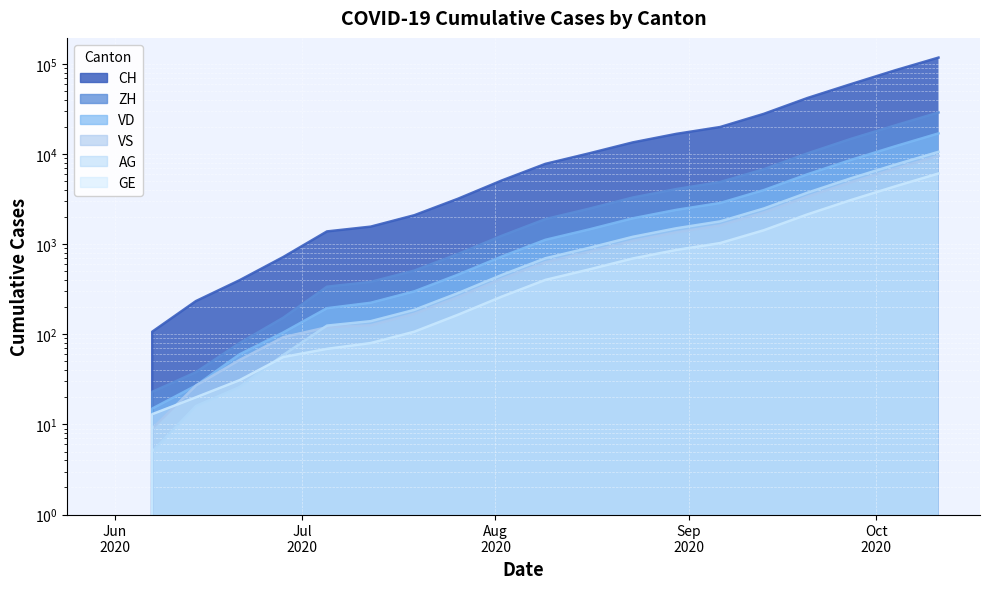

Reading right to left, what are all the values shown in this chart?

CH: 2020-10-11=118000	2020-10-04=85000	2020-09-27=60000	2020-09-20=42000	2020-09-13=28000	2020-09-06=20000	2020-08-30=16800	2020-08-23=13500	2020-08-16=10200	2020-08-09=7800	2020-08-02=5100	2020-07-26=3200	2020-07-19=2100	2020-07-12=1568	2020-07-05=1388	2020-06-28=722	2020-06-21=399	2020-06-14=234	2020-06-07=107	2020-05-31=0
ZH: 2020-10-11=29000	2020-10-04=20800	2020-09-27=14800	2020-09-20=10200	2020-09-13=6800	2020-09-06=4900	2020-08-30=4100	2020-08-23=3300	2020-08-16=2480	2020-08-09=1900	2020-08-02=1240	2020-07-26=780	2020-07-19=510	2020-07-12=382	2020-07-05=338	2020-06-28=153	2020-06-21=80	2020-06-14=38	2020-06-07=23	2020-05-31=0
VD: 2020-10-11=17000	2020-10-04=12200	2020-09-27=8650	2020-09-20=5980	2020-09-13=3990	2020-09-06=2870	2020-08-30=2410	2020-08-23=1940	2020-08-16=1460	2020-08-09=1120	2020-08-02=730	2020-07-26=460	2020-07-19=300	2020-07-12=224	2020-07-05=195	2020-06-28=105	2020-06-21=60	2020-06-14=27	2020-06-07=15	2020-05-31=0
GE: 2020-10-11=6100	2020-10-04=4380	2020-09-27=3100	2020-09-20=2145	2020-09-13=1430	2020-09-06=1030	2020-08-30=865	2020-08-23=695	2020-08-16=525	2020-08-09=402	2020-08-02=262	2020-07-26=165	2020-07-19=107	2020-07-12=80	2020-07-05=69	2020-06-28=56	2020-06-21=31	2020-06-14=20	2020-06-07=13	2020-05-31=0
VS: 2020-10-11=9580	2020-10-04=6880	2020-09-27=4880	2020-09-20=3375	2020-09-13=2250	2020-09-06=1618	2020-08-30=1358	2020-08-23=1091	2020-08-16=823	2020-08-09=631	2020-08-02=412	2020-07-26=259	2020-07-19=169	2020-07-12=126	2020-07-05=120	2020-06-28=93	2020-06-21=52	2020-06-14=27	2020-06-07=9	2020-05-31=0
AG: 2020-10-11=10617	2020-10-04=7624	2020-09-27=5406	2020-09-20=3737	2020-09-13=2492	2020-09-06=1793	2020-08-30=1505	2020-08-23=1209	2020-08-16=912	2020-08-09=699	2020-08-02=456	2020-07-26=287	2020-07-19=187	2020-07-12=140	2020-07-05=125	2020-06-28=59	2020-06-21=26	2020-06-14=16	2020-06-07=5	2020-05-31=0